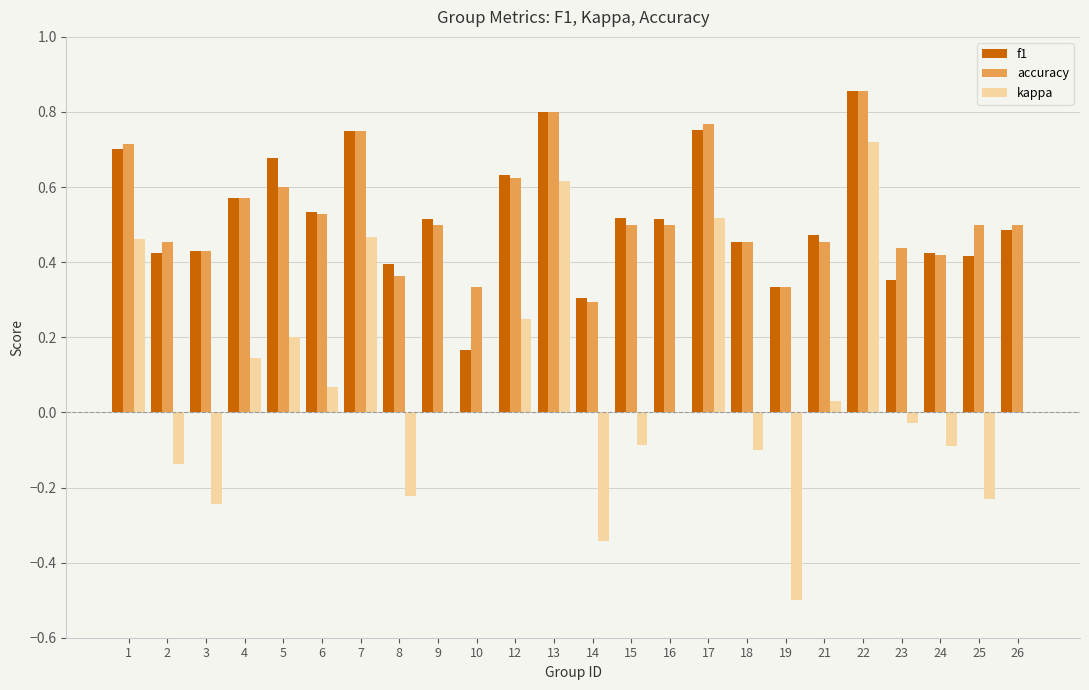

At which label does accuracy reach its peak?

22